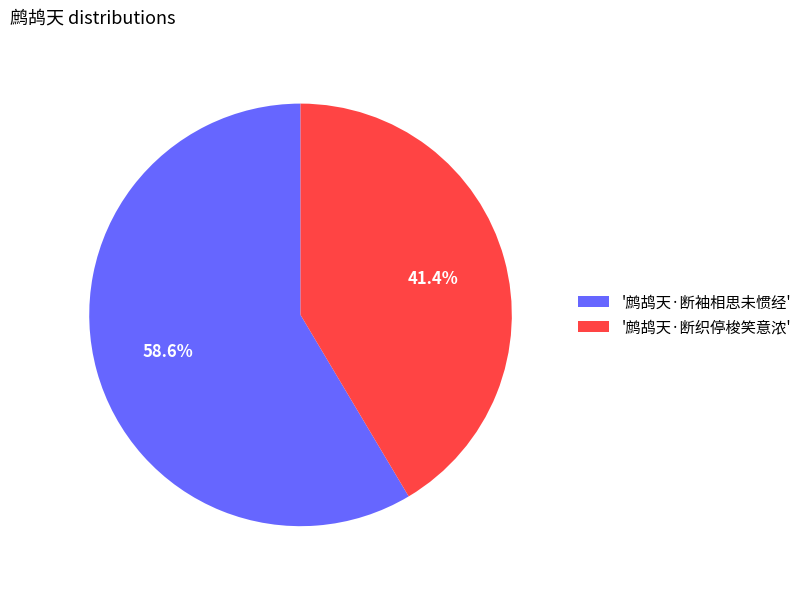

Is there a majority slice in this chart?

Yes